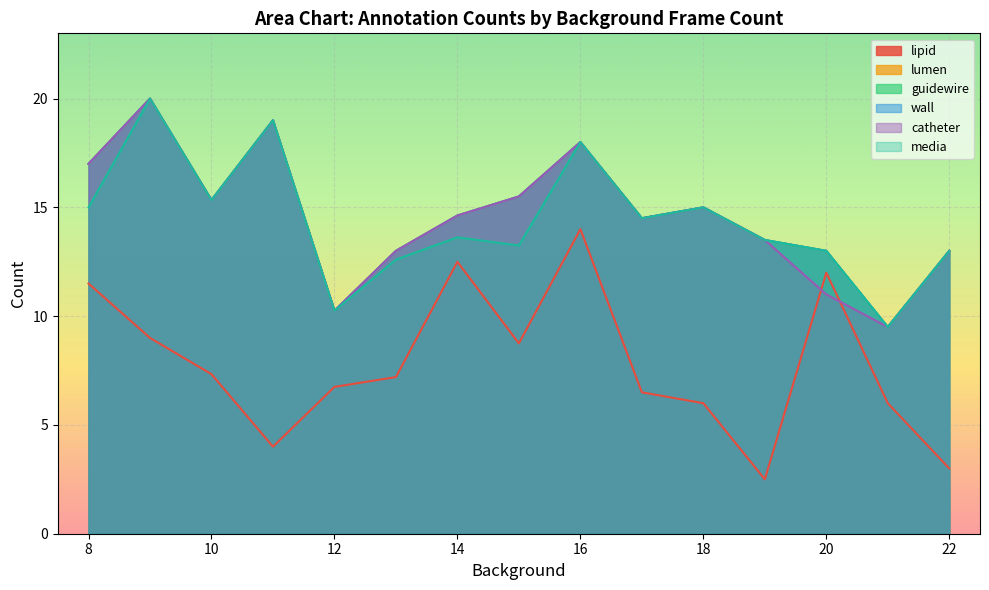

What are all the series names shown in the legend?

lipid, lumen, guidewire, wall, catheter, media